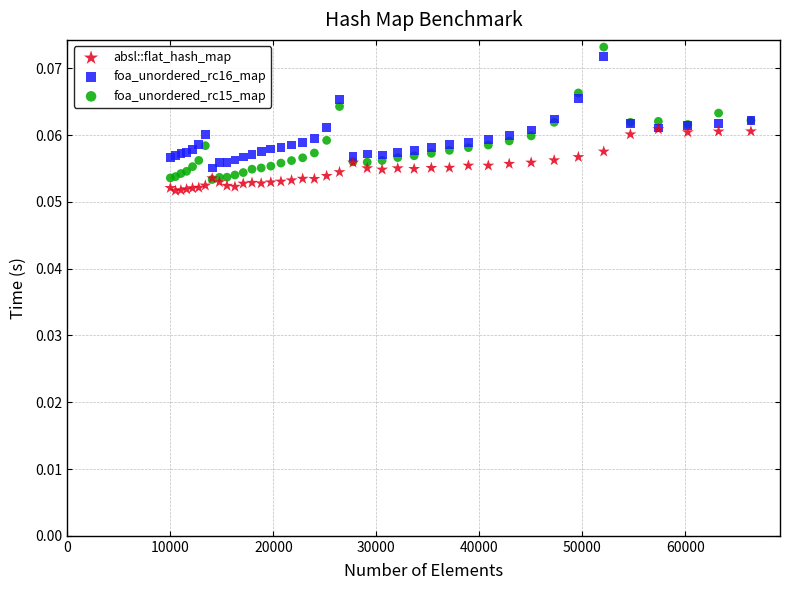

What are all the series names shown in the legend?

absl::flat_hash_map, foa_unordered_rc16_map, foa_unordered_rc15_map